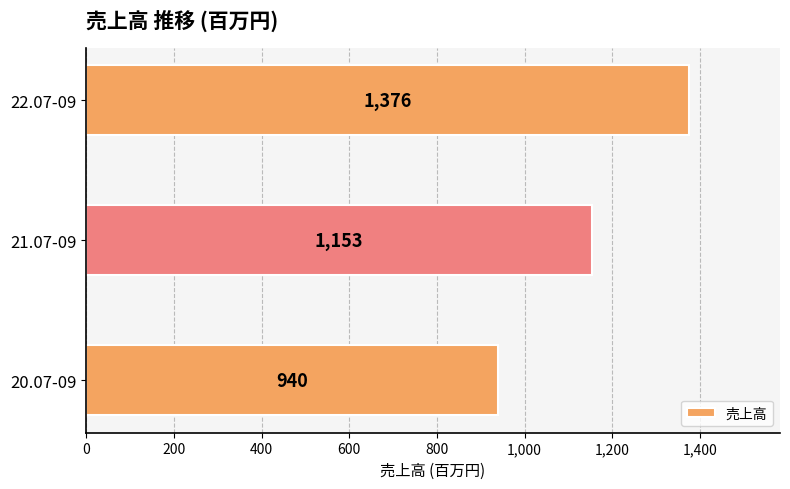

List the labels in order of value, largest first.

22.07-09, 21.07-09, 20.07-09